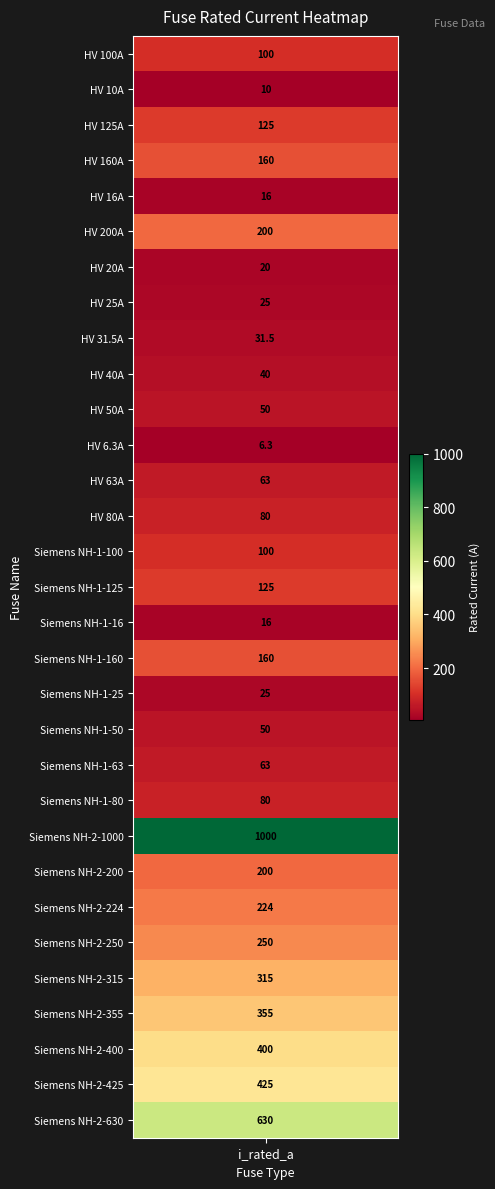

Reading left to right, list all the values displayed in this chart.

100.0	10.0	125.0	160.0	16.0	200.0	20.0	25.0	31.5	40.0	50.0	6.3	63.0	80.0	100.0	125.0	16.0	160.0	25.0	50.0	63.0	80.0	1000.0	200.0	224.0	250.0	315.0	355.0	400.0	425.0	630.0